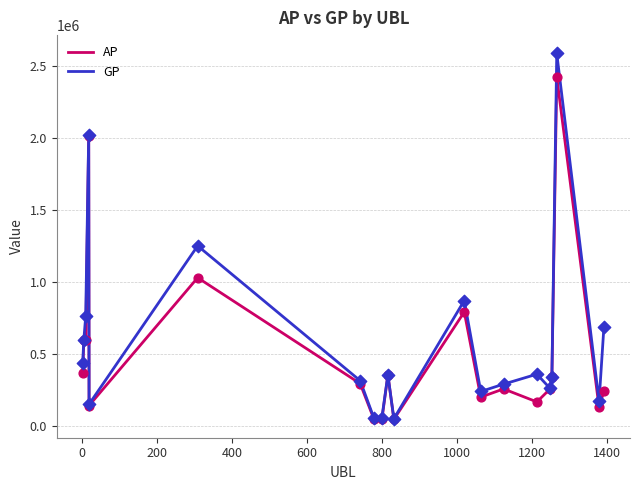

Rank the series by their maximum value, from highest to lowest.

GP, AP